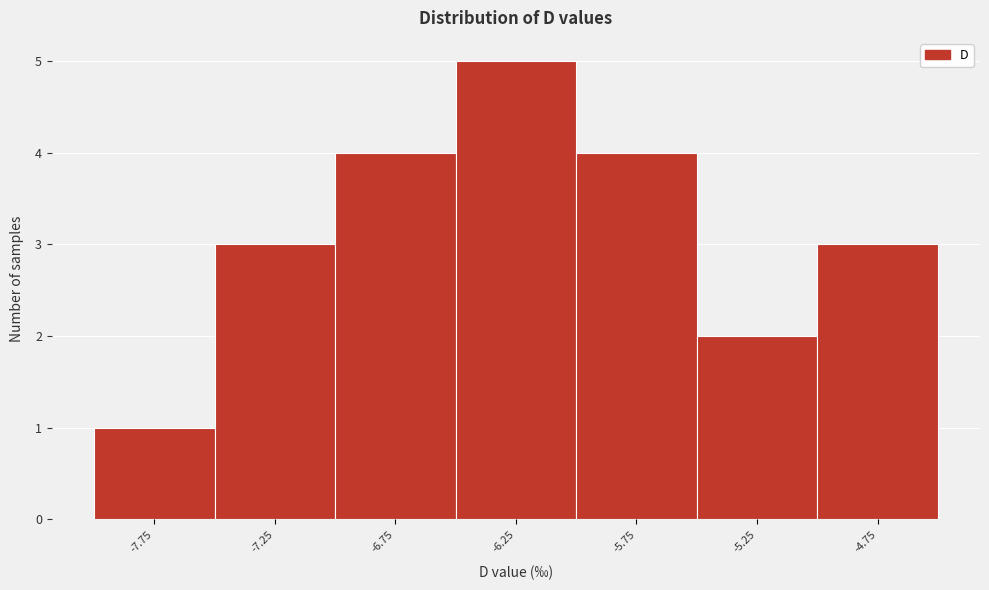

Reading left to right, transcribe this chart: for each bar, give the range it covers on the x-axis and its height. The values are not printed on the chart, so give them approximately, as read against the axis.

-8.0 to -7.5: 1
-7.5 to -7.0: 3
-7.0 to -6.5: 4
-6.5 to -6.0: 5
-6.0 to -5.5: 4
-5.5 to -5.0: 2
-5.0 to -4.5: 3